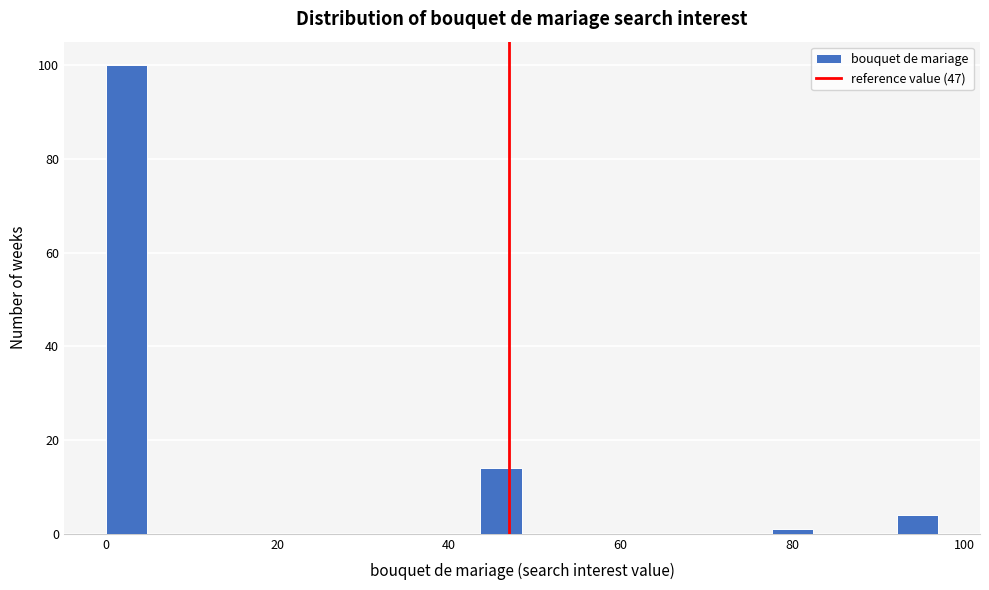

Read against the x-axis, roughly where is the centre of the tallest bar?

2